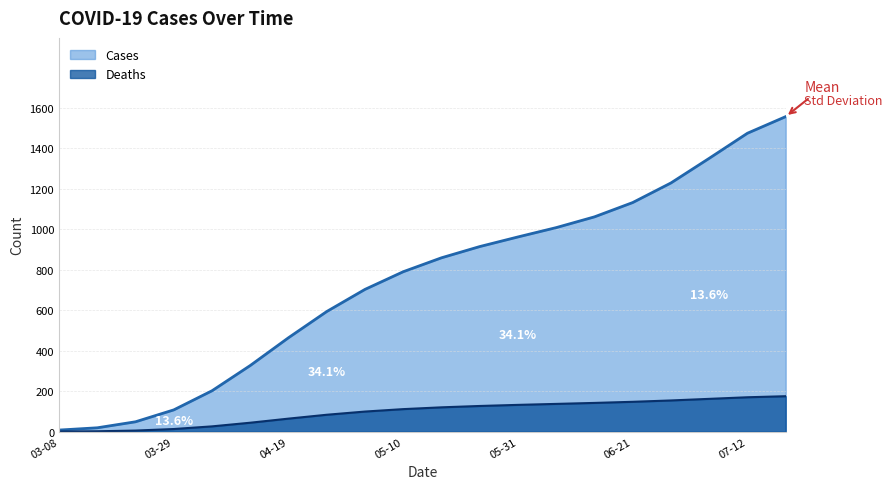

Rank the series by their average value, from highest to lowest.

Cases, Deaths